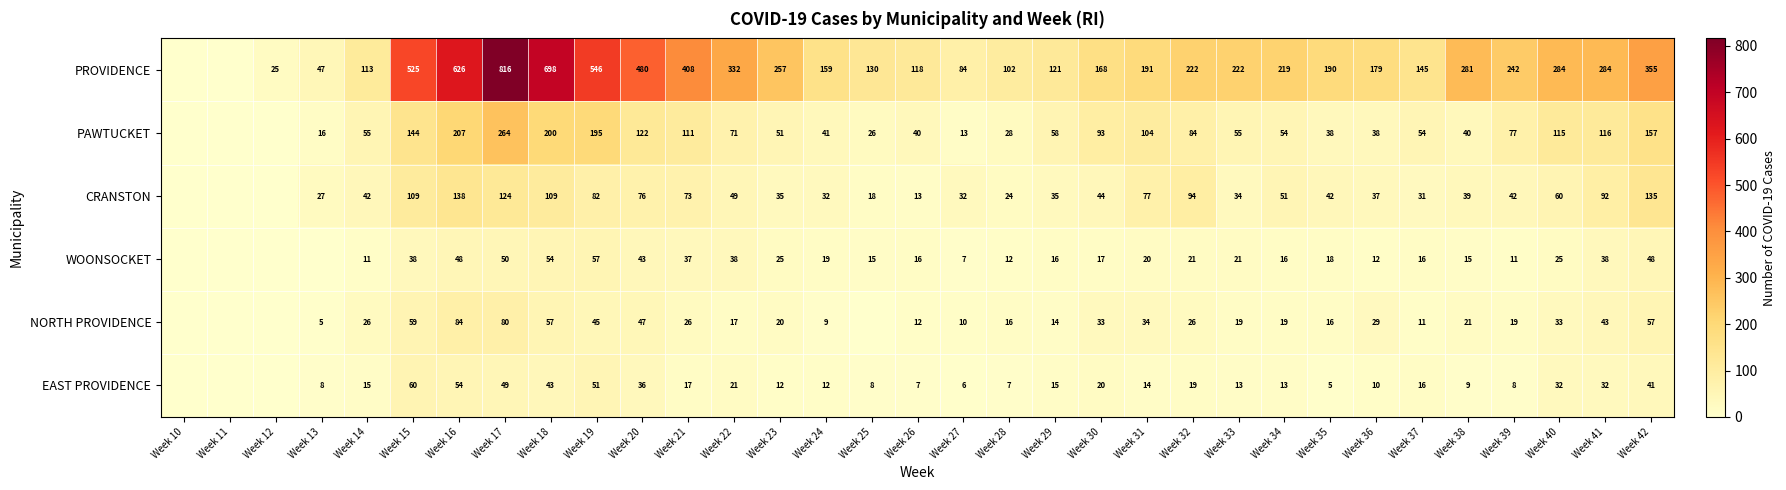

True or false: EAST PROVIDENCE has a value of 5 at Week 25.

False